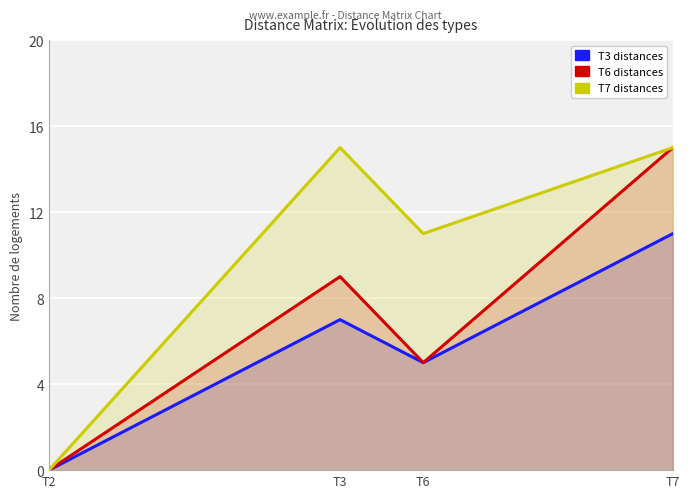

Does the chart display data point markers on the line(s)?

No